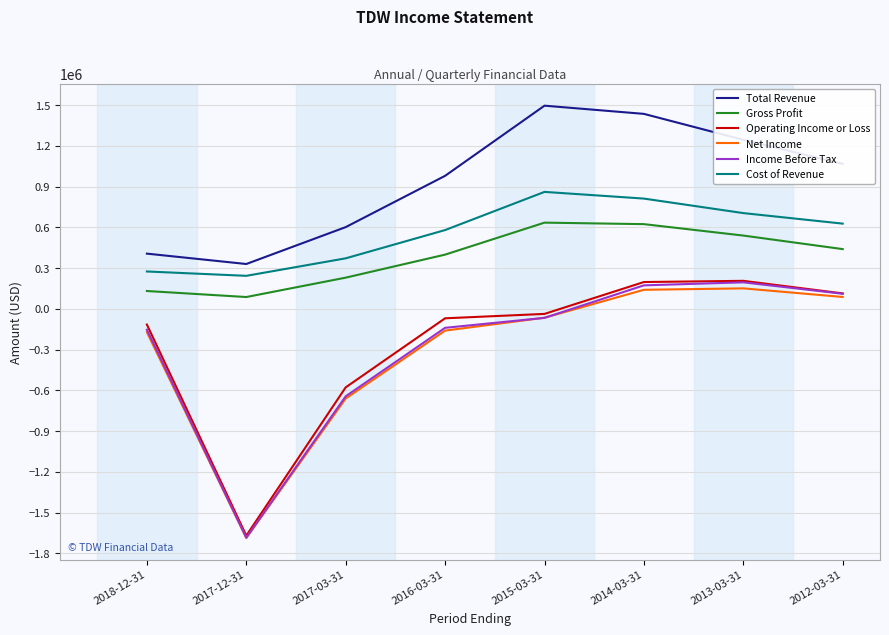

What position from the left is 2016-03-31?

4